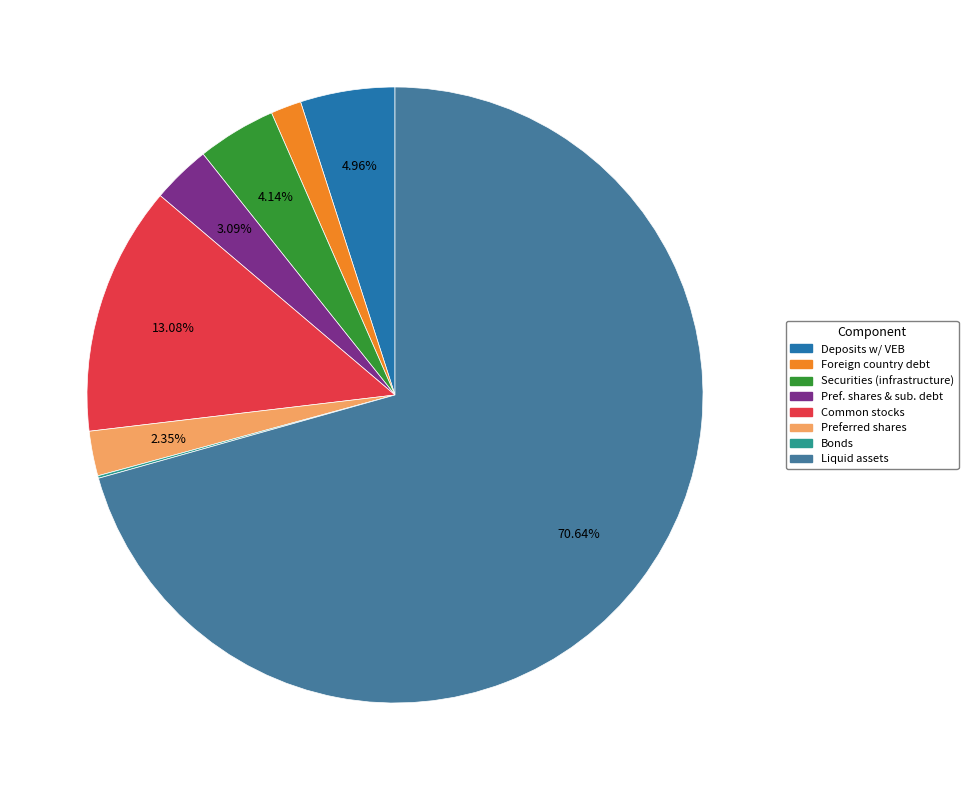

What is the majority slice?

Liquid assets